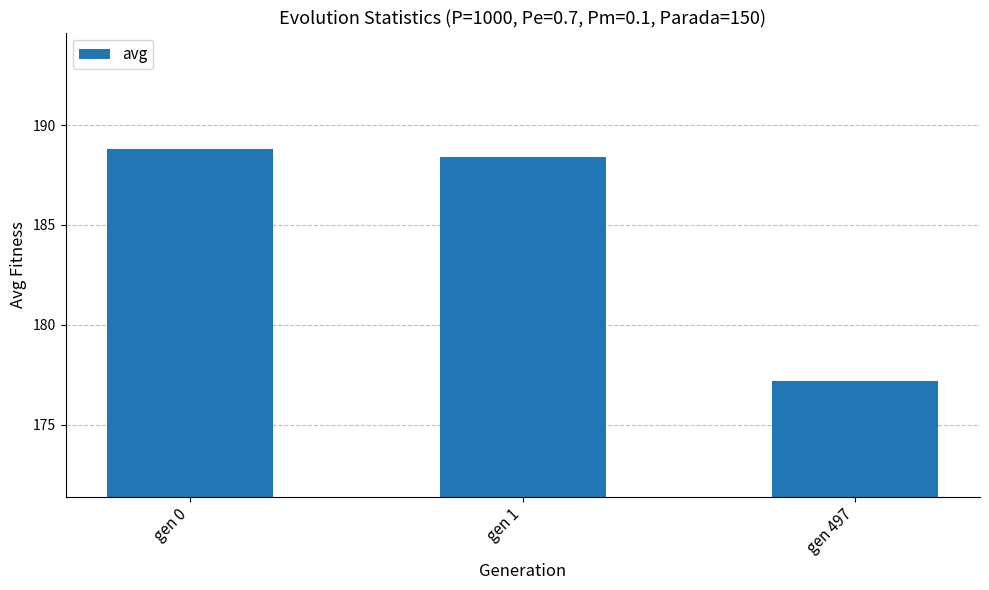

What is the greatest value displayed?

188.8